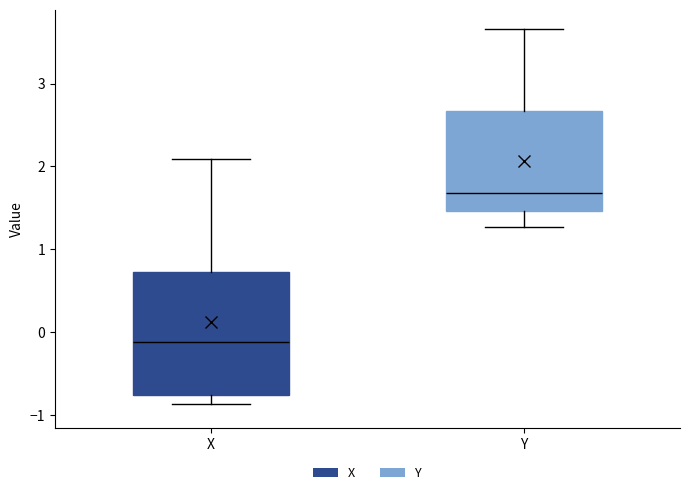

Where does the lower whisker of the box for Y end on the y-axis? The values are not printed on the chart, so give them approximately, as read against the axis.

1.3